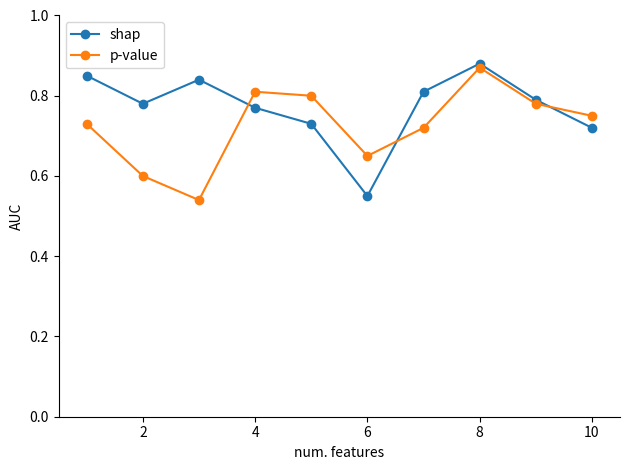

List the series in order of their overall mean, lowest first.

p-value, shap